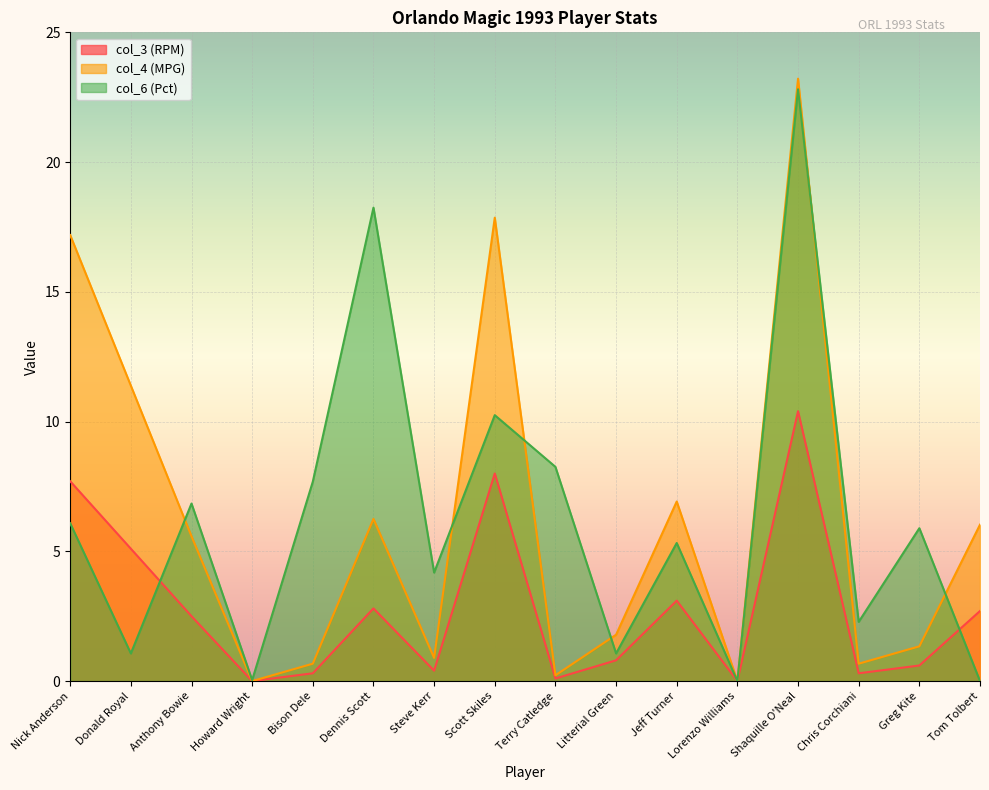

Where is the first local minimum for col_3 (RPM)?

Howard Wright